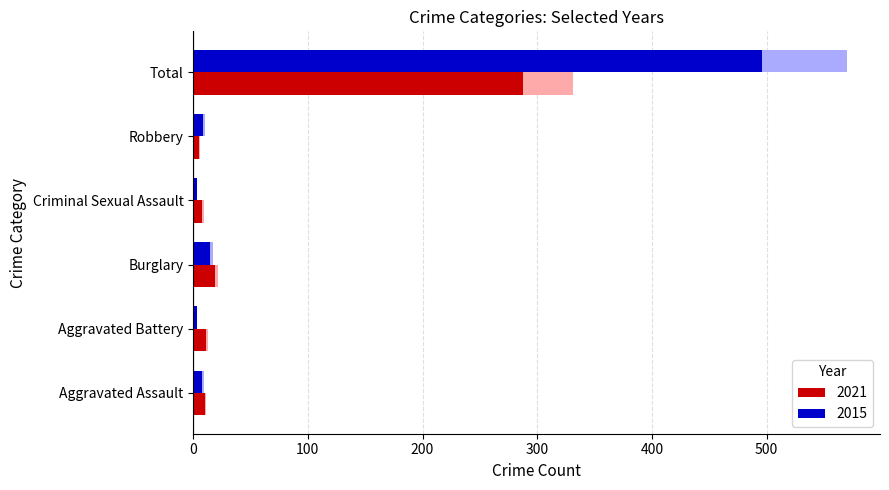

Where does the 2021 series first go above 11?

Burglary